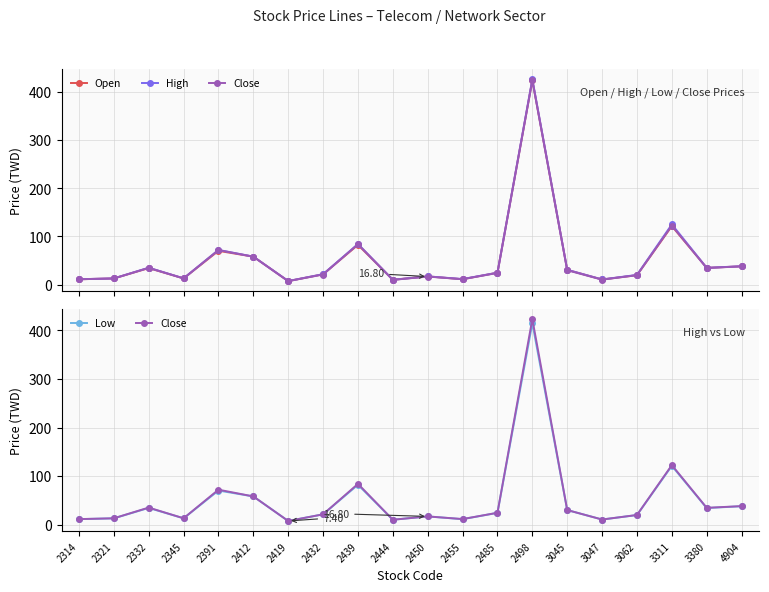

In Open, how many points are higher than both neighbors (excluding endpoints)?

6